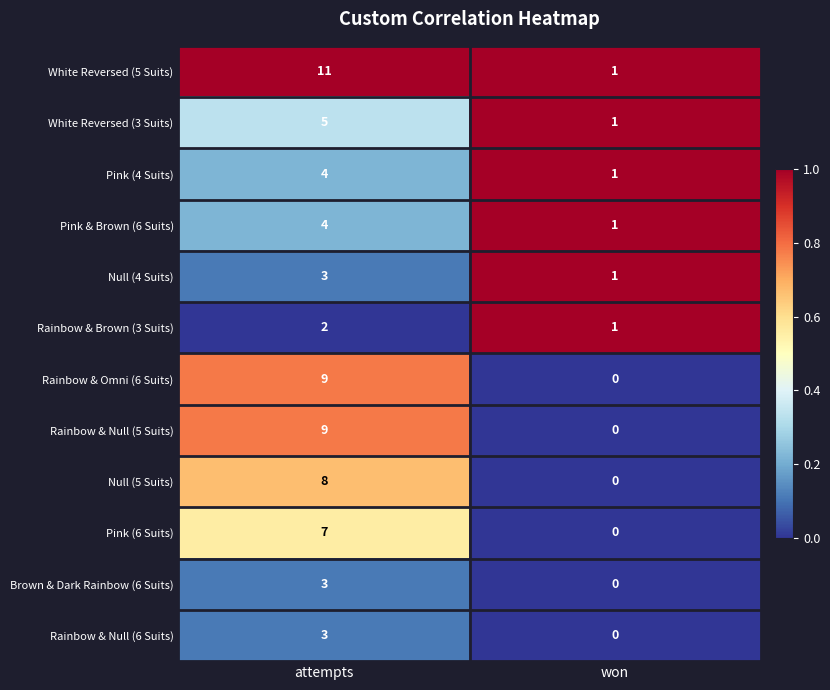

Which series has the largest total across all categories?

White Reversed (5 Suits)